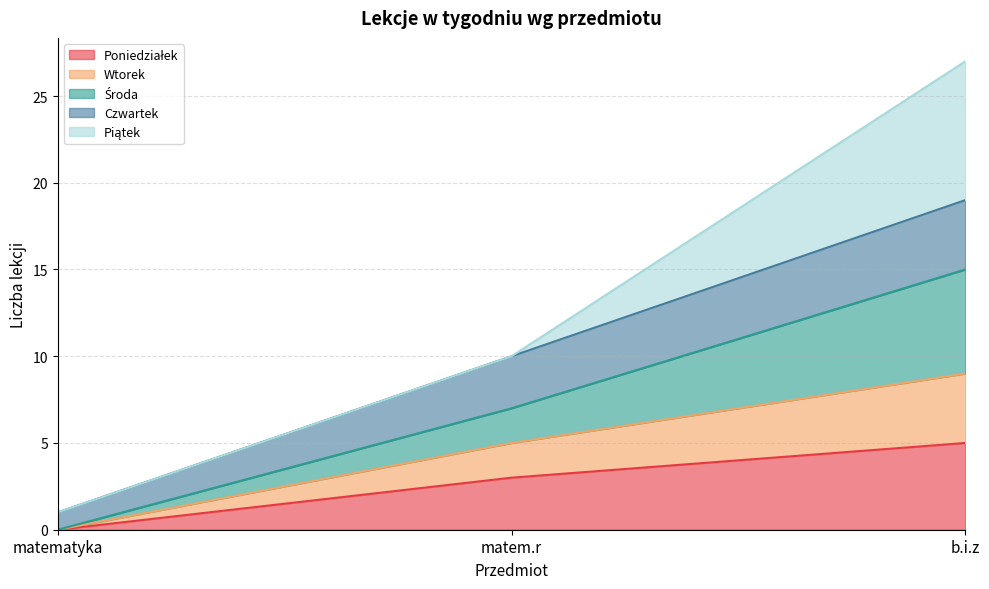

What is the total value across all series at b.i.z?

27